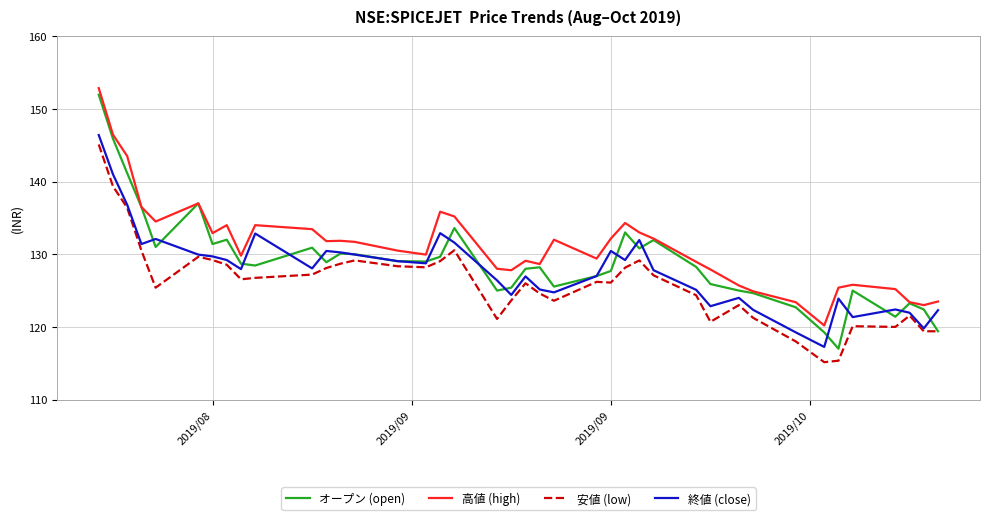

True or false: 安値 (low) and 高値 (high) intersect in this chart.

False